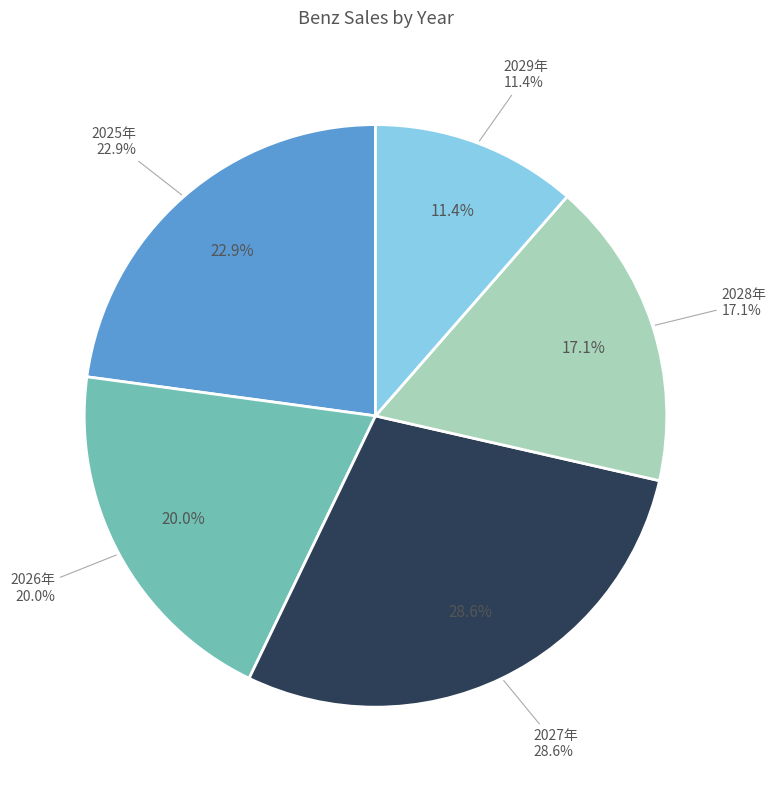

Approximately how many times larger is the value at 2027年 compared to 2025年?

1.2